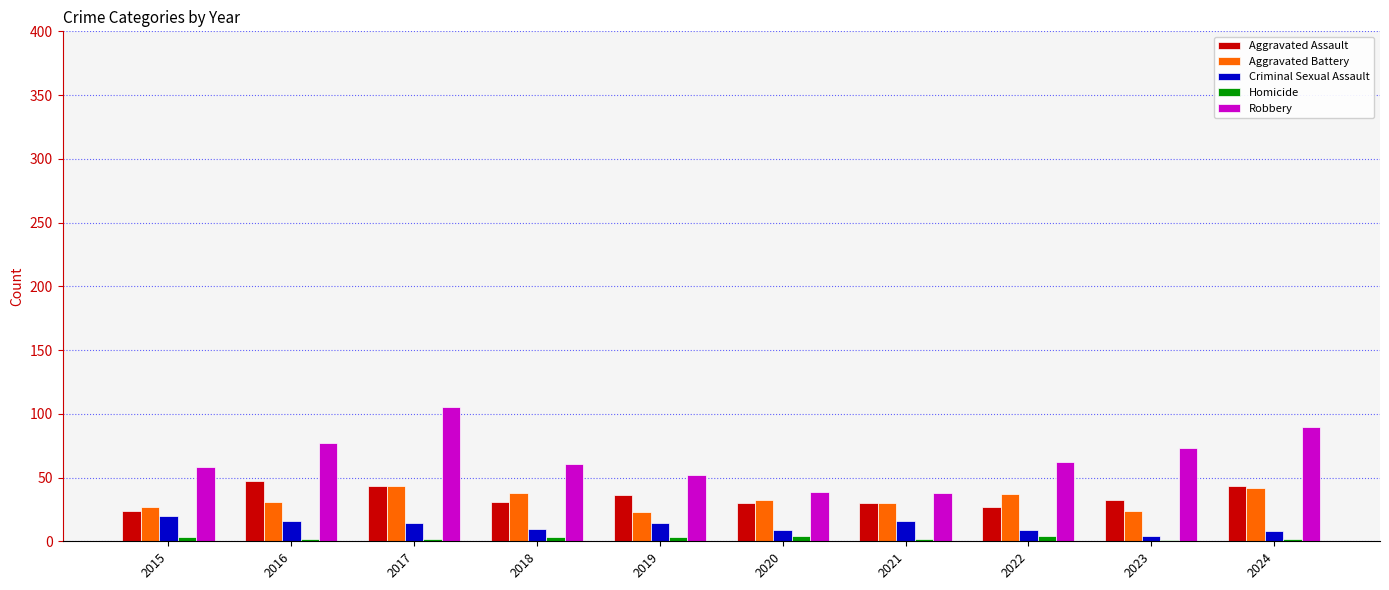

Where is Robbery nearest to the value 71?

2023